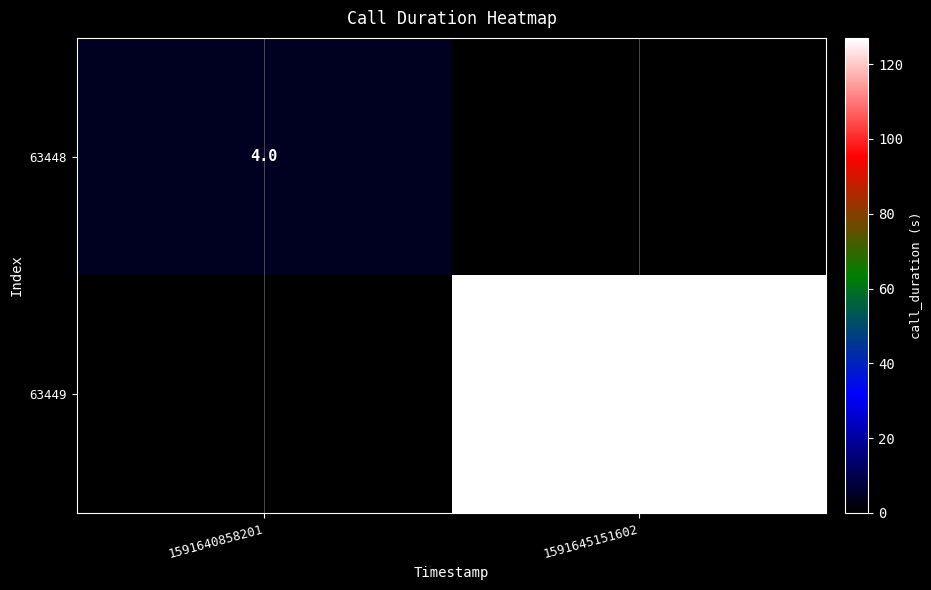

The 63448 series shows 6 at 1591640858201. True or false?

False